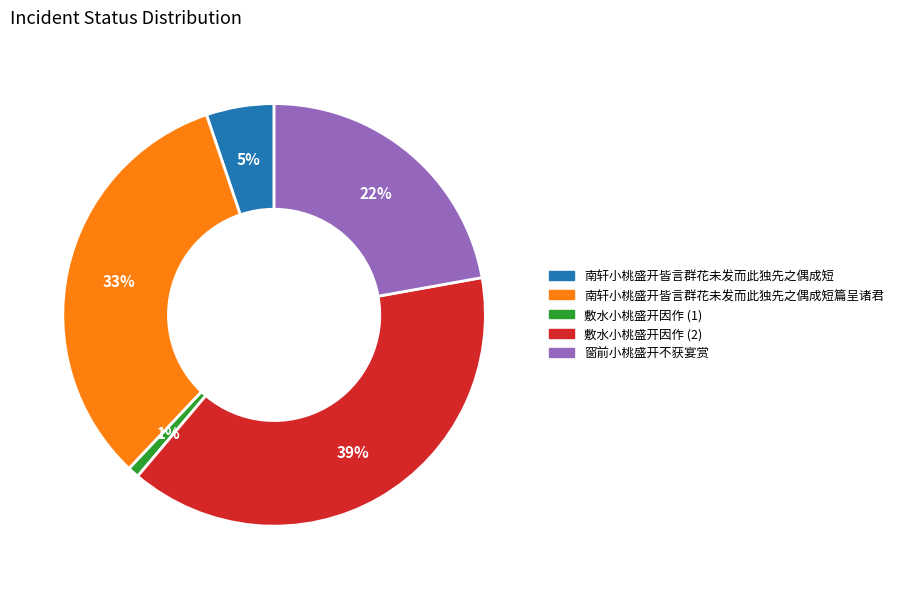

To the nearest percent, what is the difference between the largest and smallest slice percentages?

38%